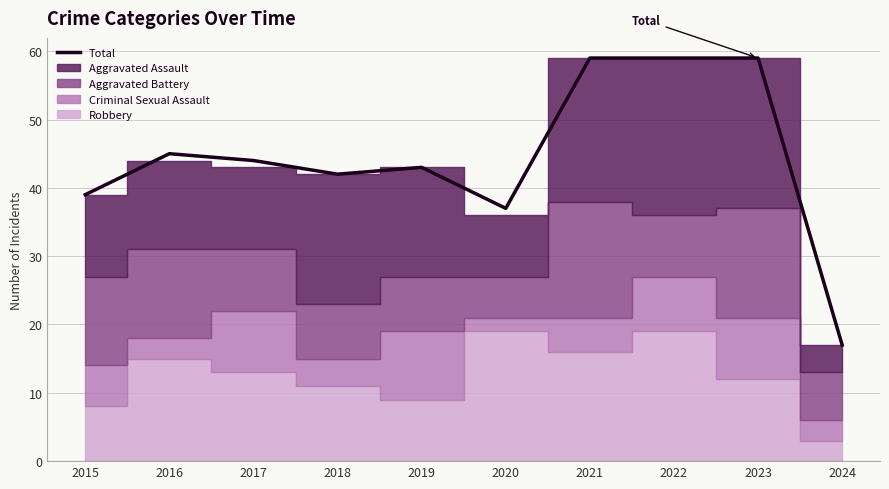

At which label is the value closest to 38?

2015